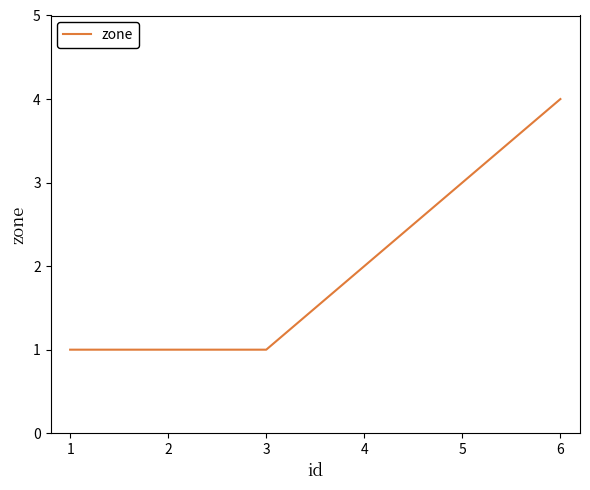

The value at 5 is 1. True or false?

False